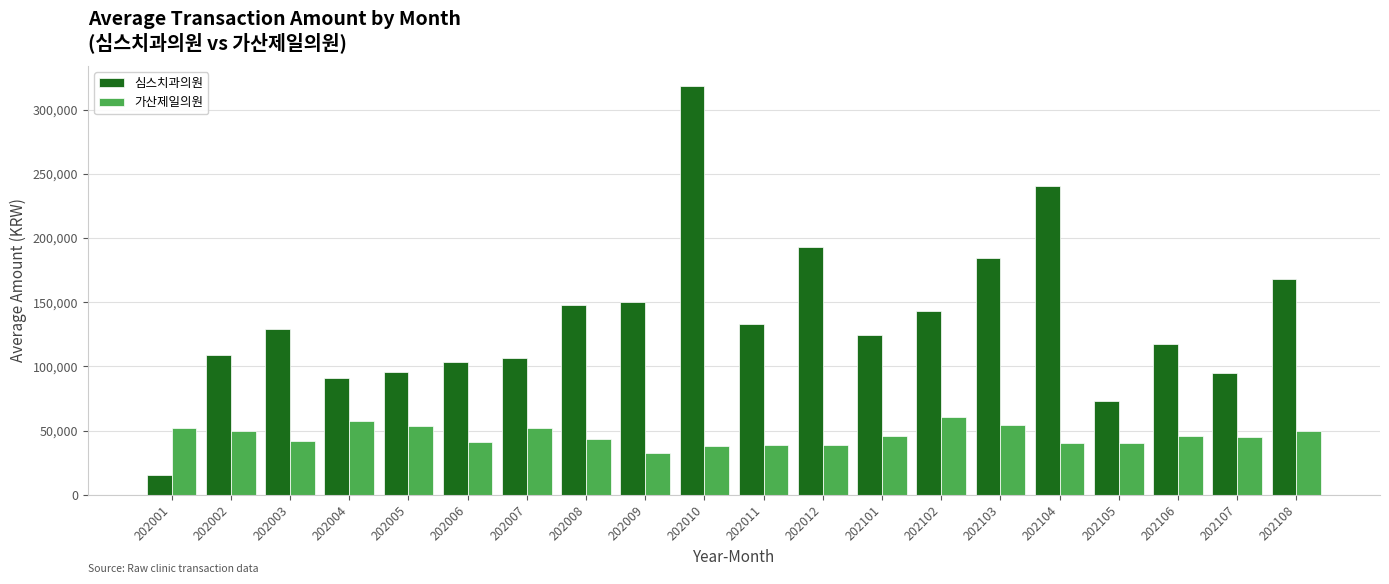

Between 202004 and 202010, which series saw the biggest shift?

심스치과의원